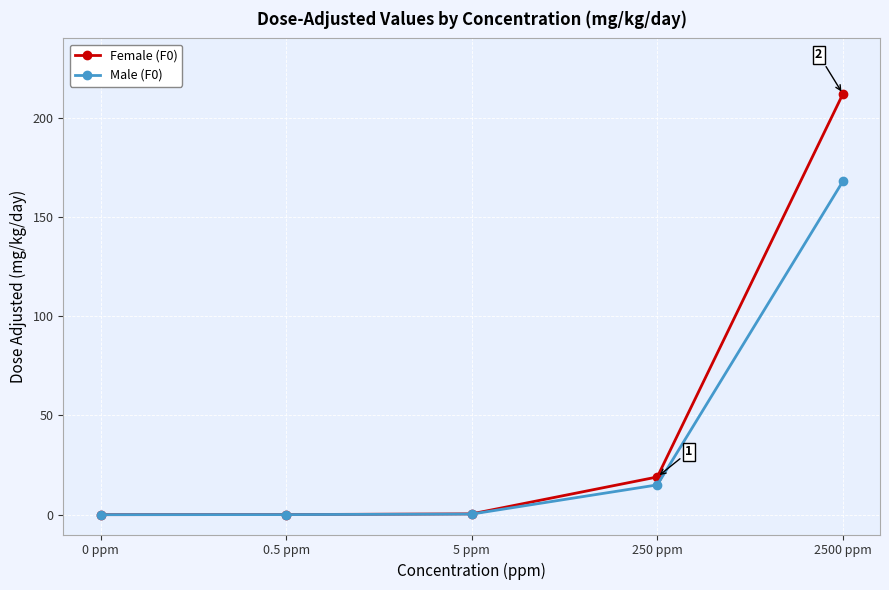

What is the label of the 2nd point from the left?

0.5 ppm